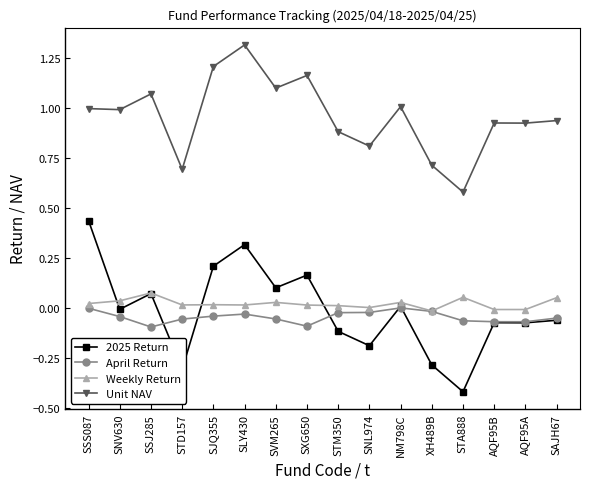

True or false: April Return and Unit NAV cross at least once.

False